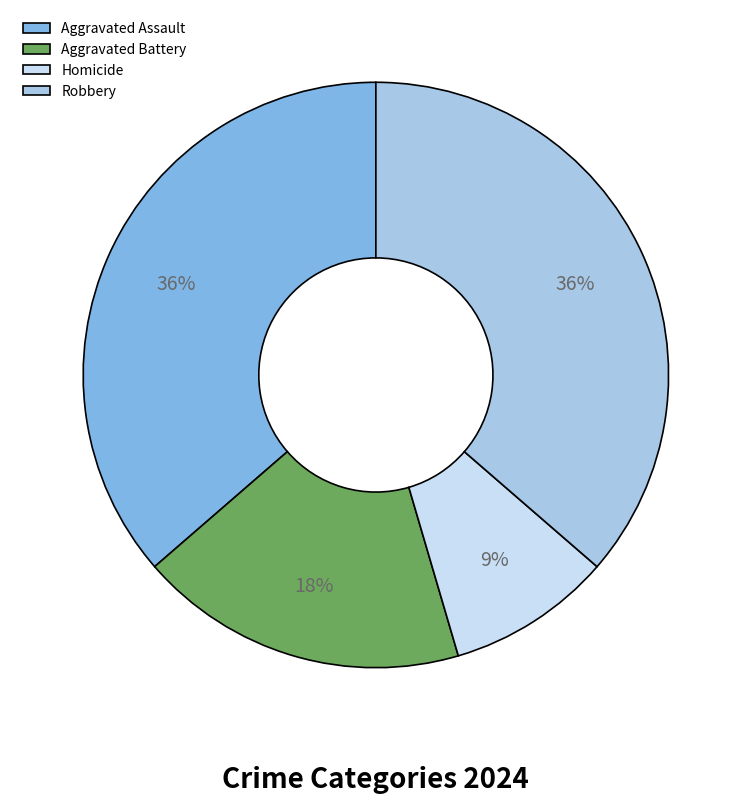

Count the number of slices in the pie.

4